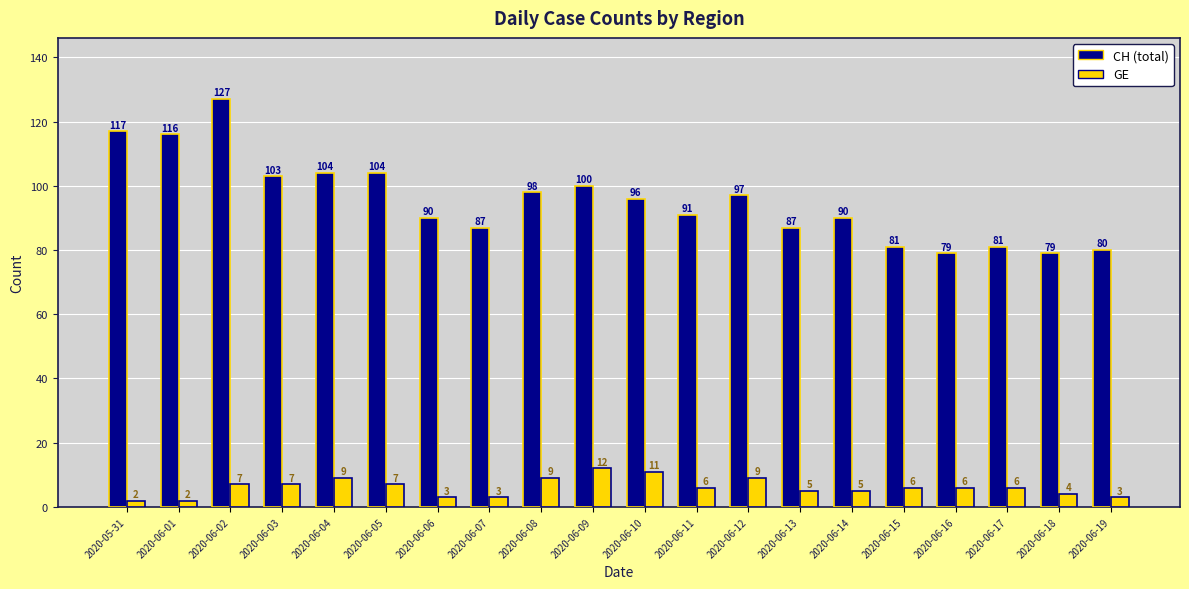

Reading left to right, transcribe all the data shown in this chart.

CH (total): 2020-05-31=117	2020-06-01=116	2020-06-02=127	2020-06-03=103	2020-06-04=104	2020-06-05=104	2020-06-06=90	2020-06-07=87	2020-06-08=98	2020-06-09=100	2020-06-10=96	2020-06-11=91	2020-06-12=97	2020-06-13=87	2020-06-14=90	2020-06-15=81	2020-06-16=79	2020-06-17=81	2020-06-18=79	2020-06-19=80
GE: 2020-05-31=2	2020-06-01=2	2020-06-02=7	2020-06-03=7	2020-06-04=9	2020-06-05=7	2020-06-06=3	2020-06-07=3	2020-06-08=9	2020-06-09=12	2020-06-10=11	2020-06-11=6	2020-06-12=9	2020-06-13=5	2020-06-14=5	2020-06-15=6	2020-06-16=6	2020-06-17=6	2020-06-18=4	2020-06-19=3